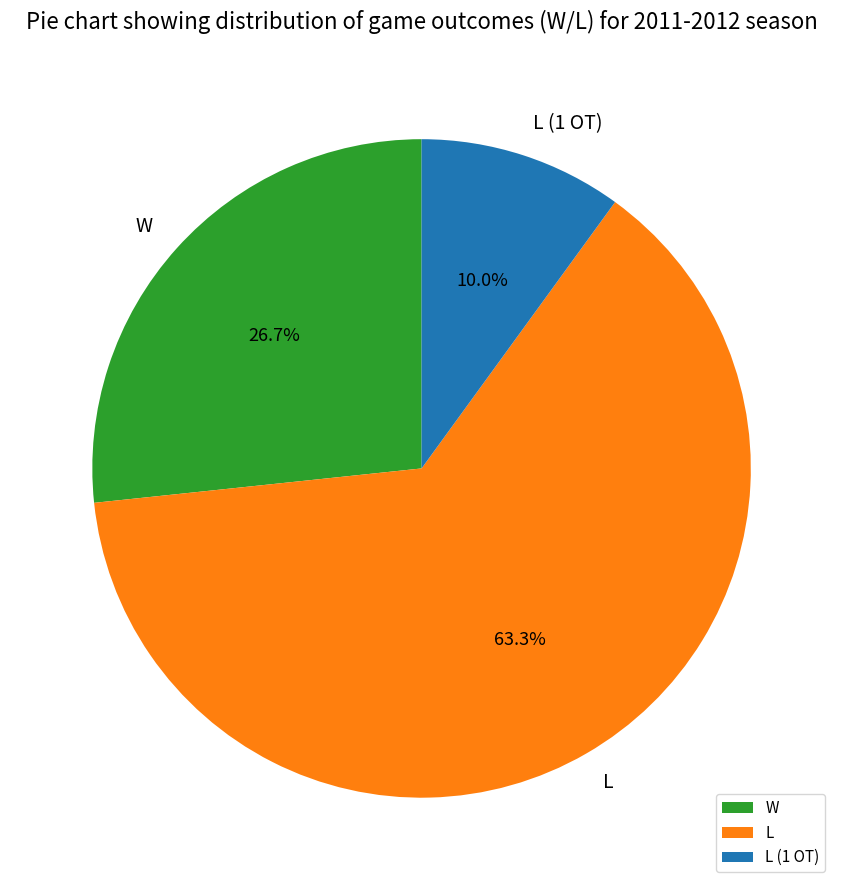

What percentage is the L slice, to the nearest percent?

63%